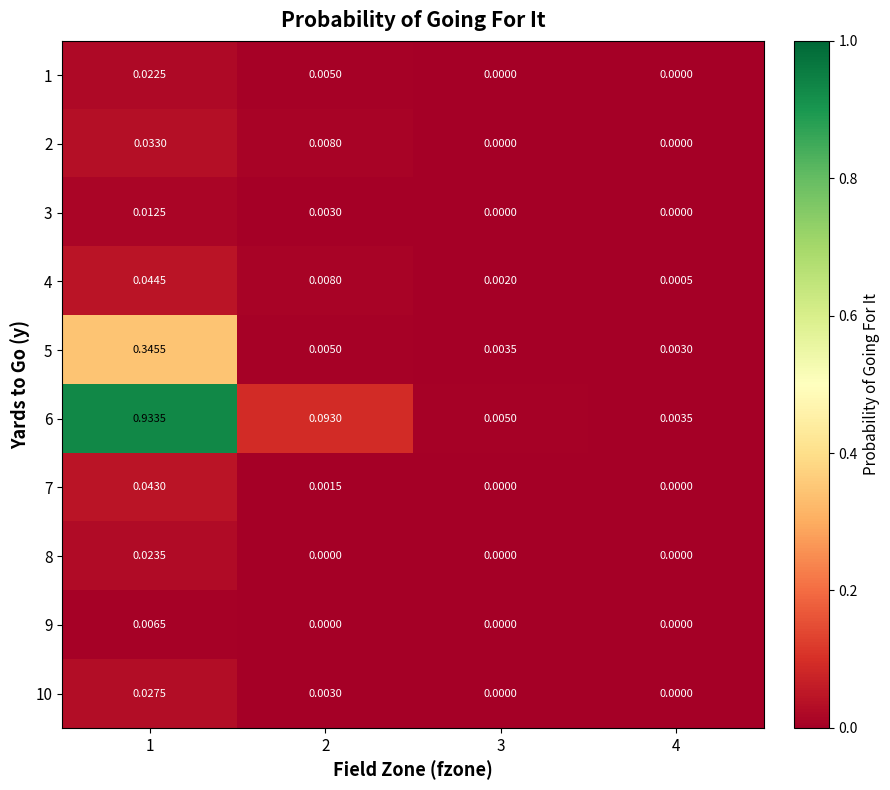

Reading left to right, what are all the values shown in this chart?

1: 1=0.0	2=0.0	3=0.0	4=0.0
2: 1=0.0	2=0.0	3=0.0	4=0.0
3: 1=0.0	2=0.0	3=0.0	4=0.0
4: 1=0.0	2=0.0	3=0.0	4=0.0
5: 1=0.3	2=0.0	3=0.0	4=0.0
6: 1=0.9	2=0.1	3=0.0	4=0.0
7: 1=0.0	2=0.0	3=0.0	4=0.0
8: 1=0.0	2=0.0	3=0.0	4=0.0
9: 1=0.0	2=0.0	3=0.0	4=0.0
10: 1=0.0	2=0.0	3=0.0	4=0.0